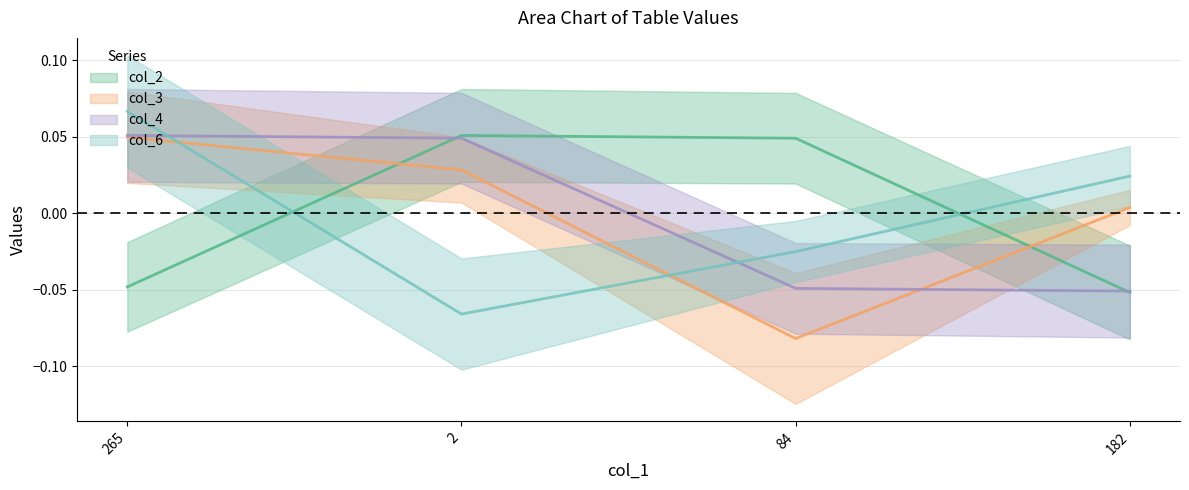

Reading left to right, list all the values displayed in this chart.

col_2: 265=-0.0	2=0.1	84=0.0	182=-0.1
col_3: 265=0.0	2=0.0	84=-0.1	182=0.0
col_4: 265=0.1	2=0.0	84=-0.0	182=-0.1
col_6: 265=0.1	2=-0.1	84=-0.0	182=0.0